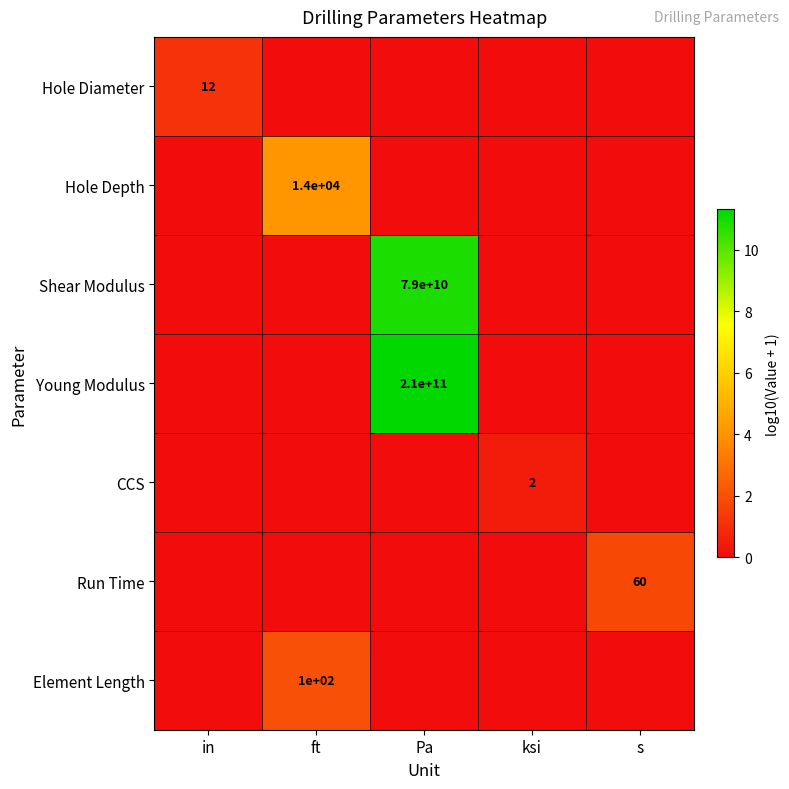

Which series has the largest total across all categories?

Young Modulus